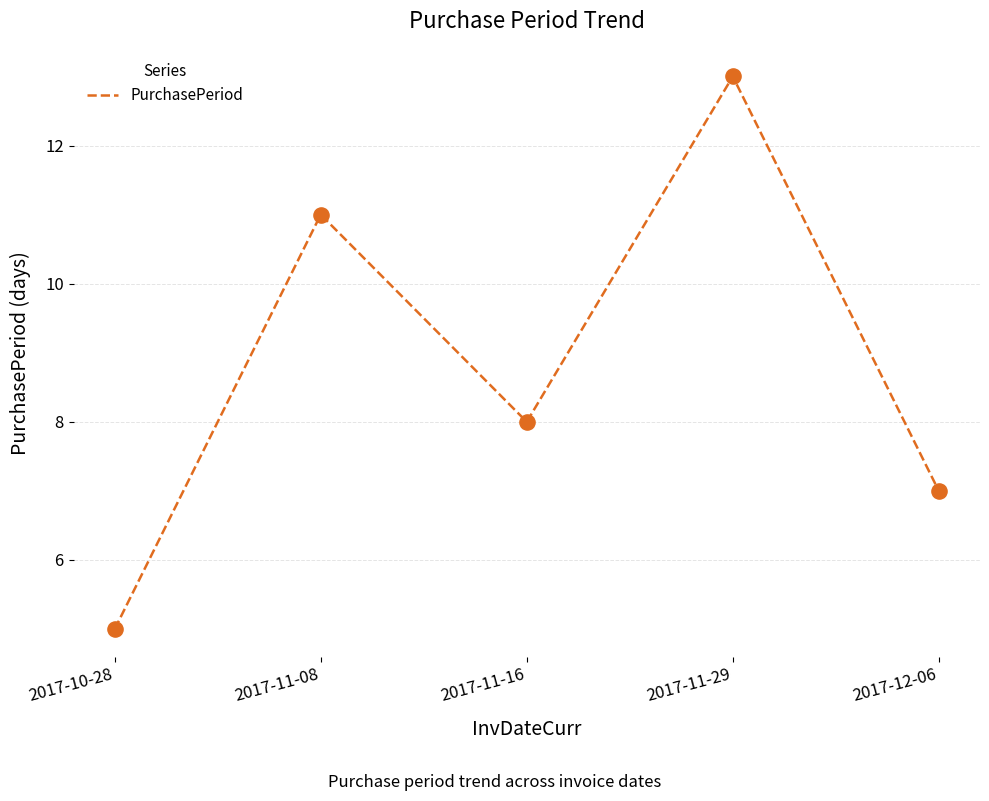

What is the change in value from 2017-11-29 to 2017-12-06?

-6